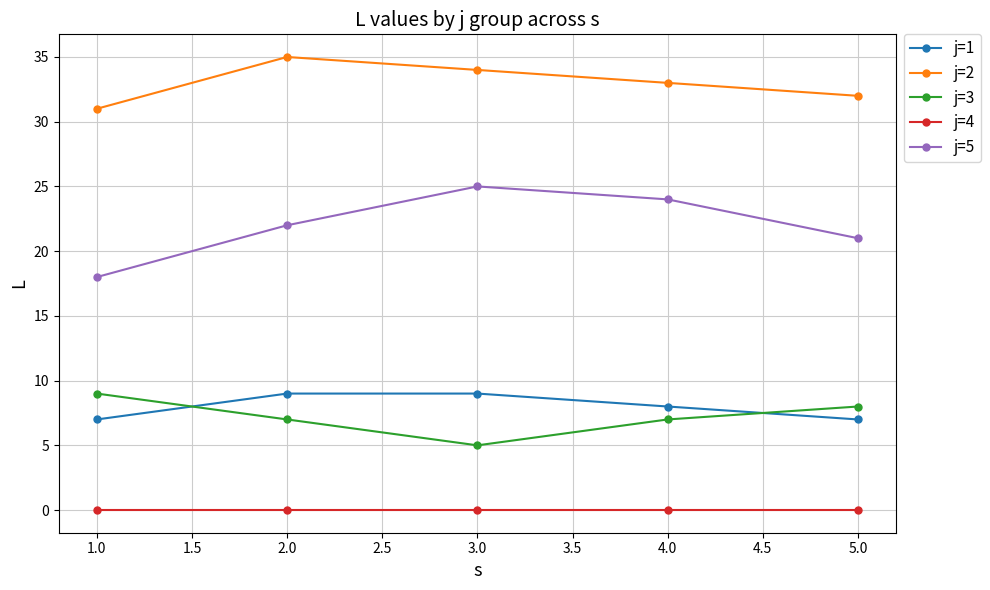

Reading left to right, list all the values displayed in this chart.

j=1: 7	9	9	8	7
j=2: 31	35	34	33	32
j=3: 9	7	5	7	8
j=4: 0	0	0	0	0
j=5: 18	22	25	24	21